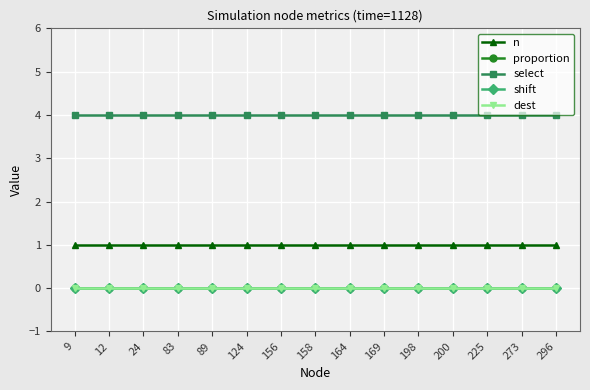

Does the chart have visible grid lines?

Yes